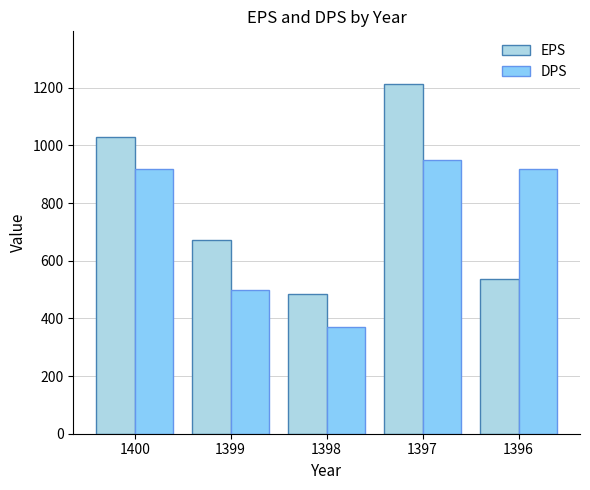

What is the maximum value shown in the chart?

1214